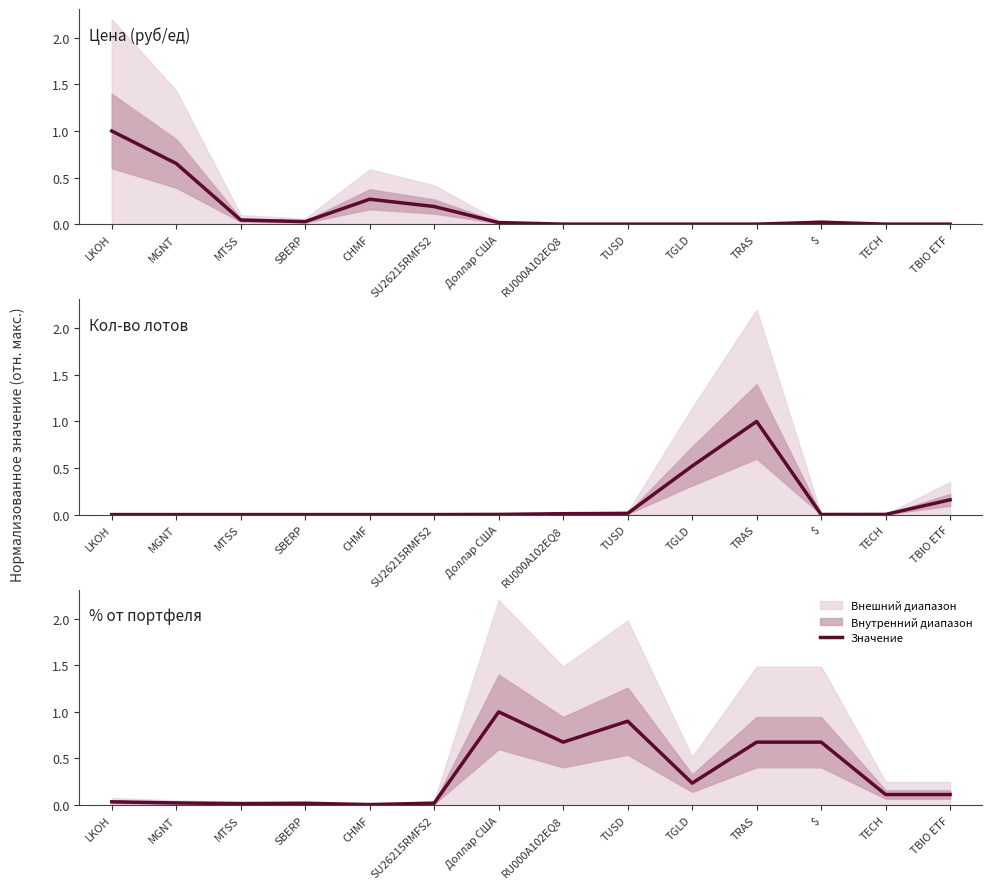

What is the average value?

0.3